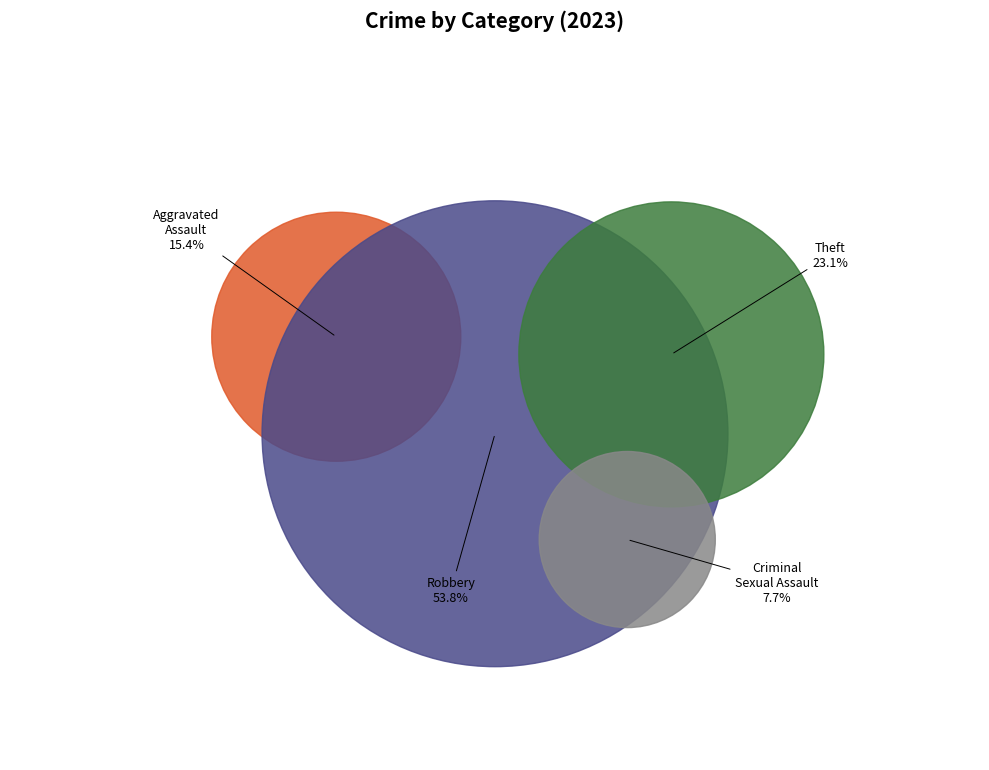

What is the change in value from Robbery to Theft?

-4